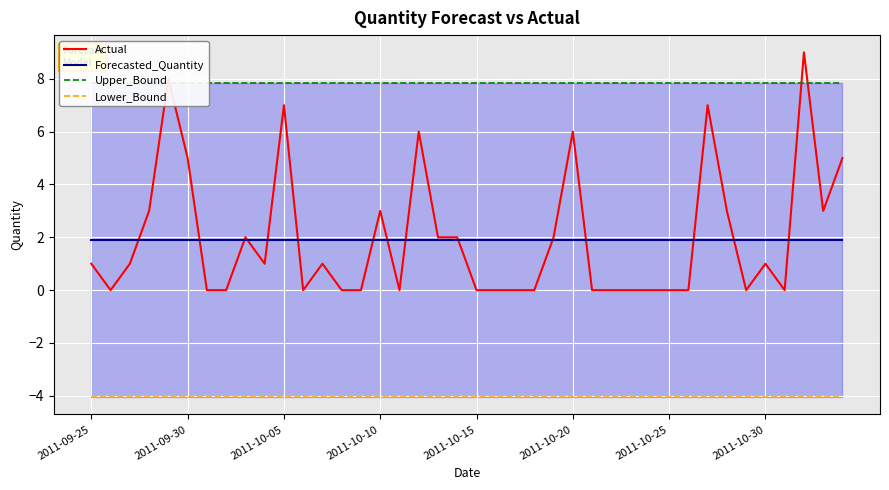

The Actual series shows 2.0 at 19. True or false?

True